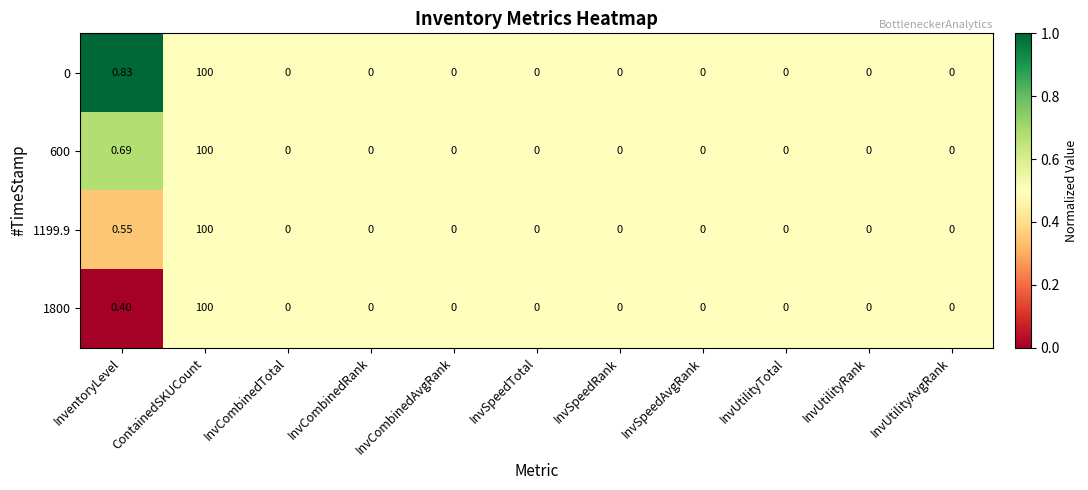

How many distinct data groups are displayed?

4